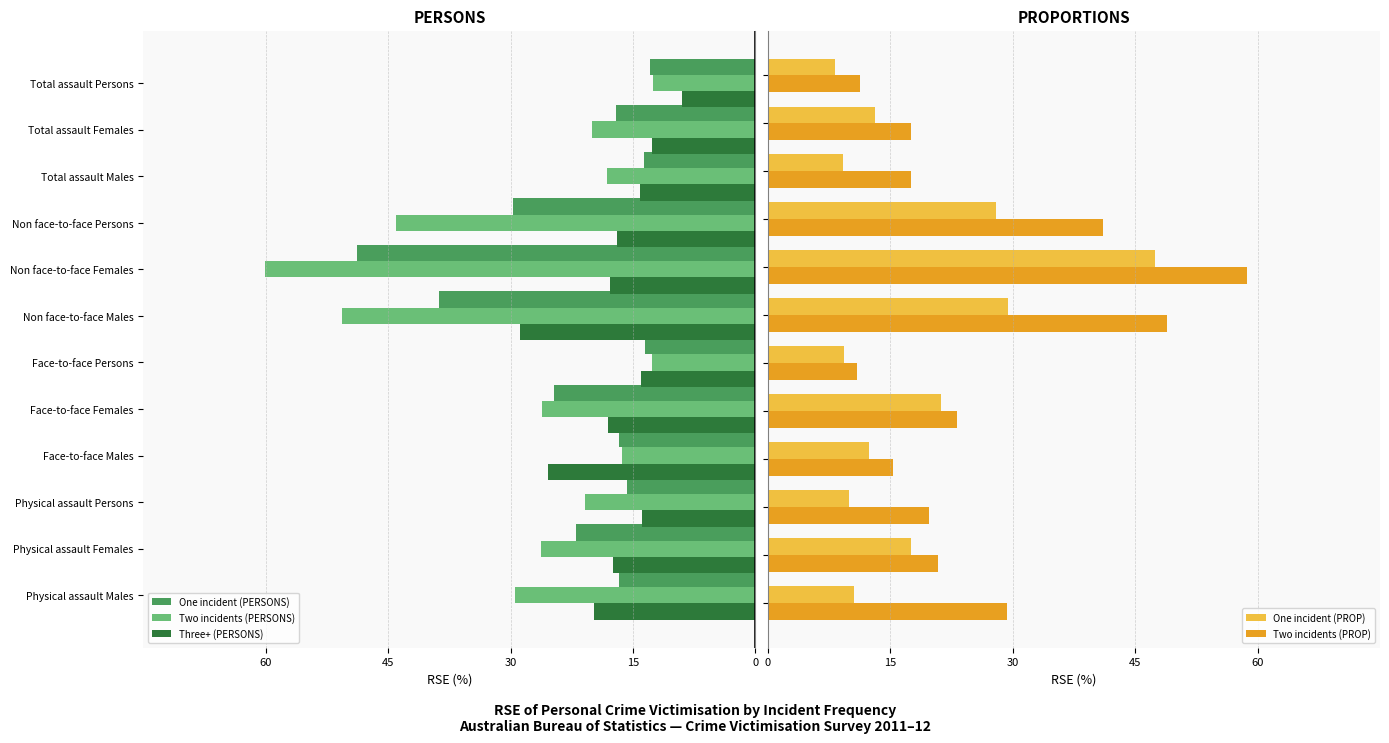

What is the difference between the maximum and second lowest values in the One incident (PROP) series?

38.2